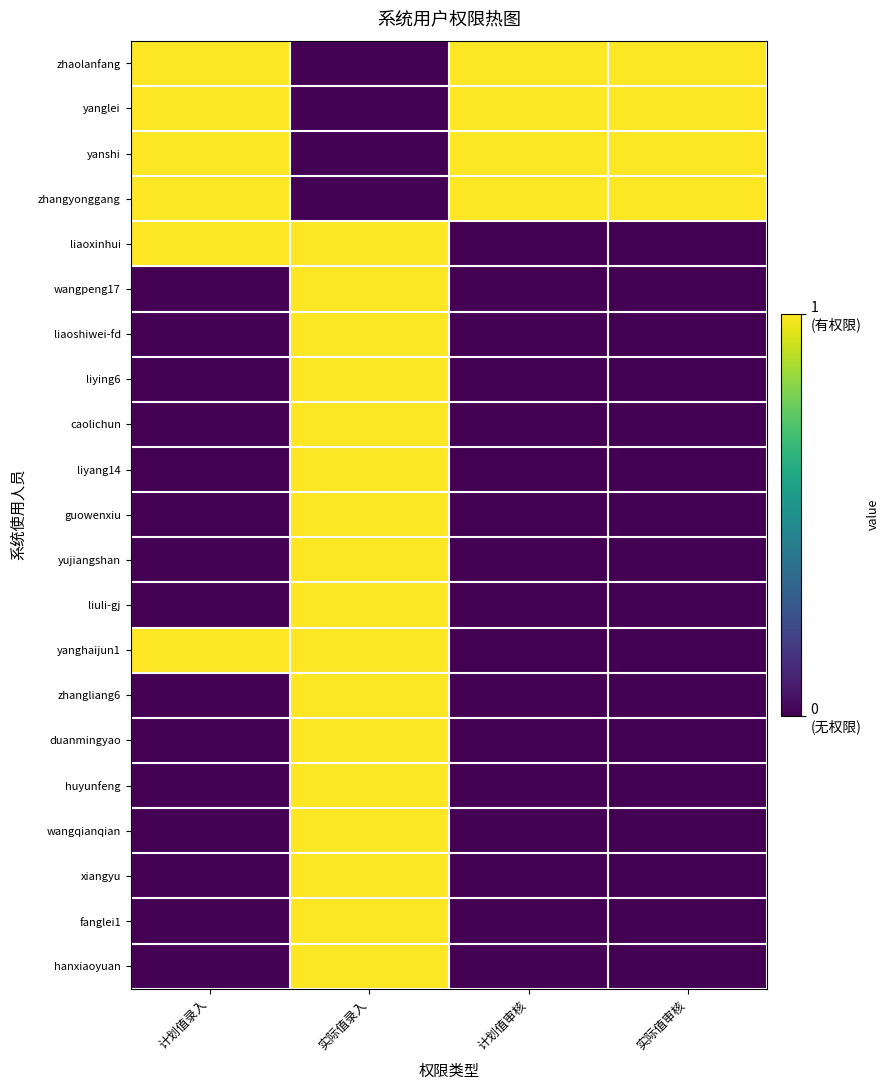

At which category is the sum across all series the highest?

实际值录入